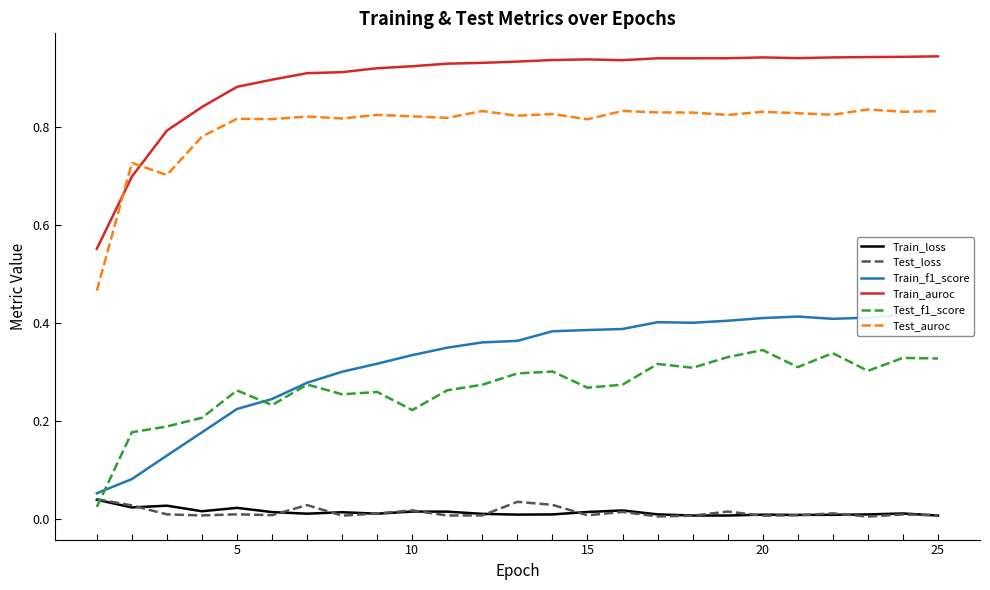

True or false: Train_auroc and Test_f1_score intersect in this chart.

False